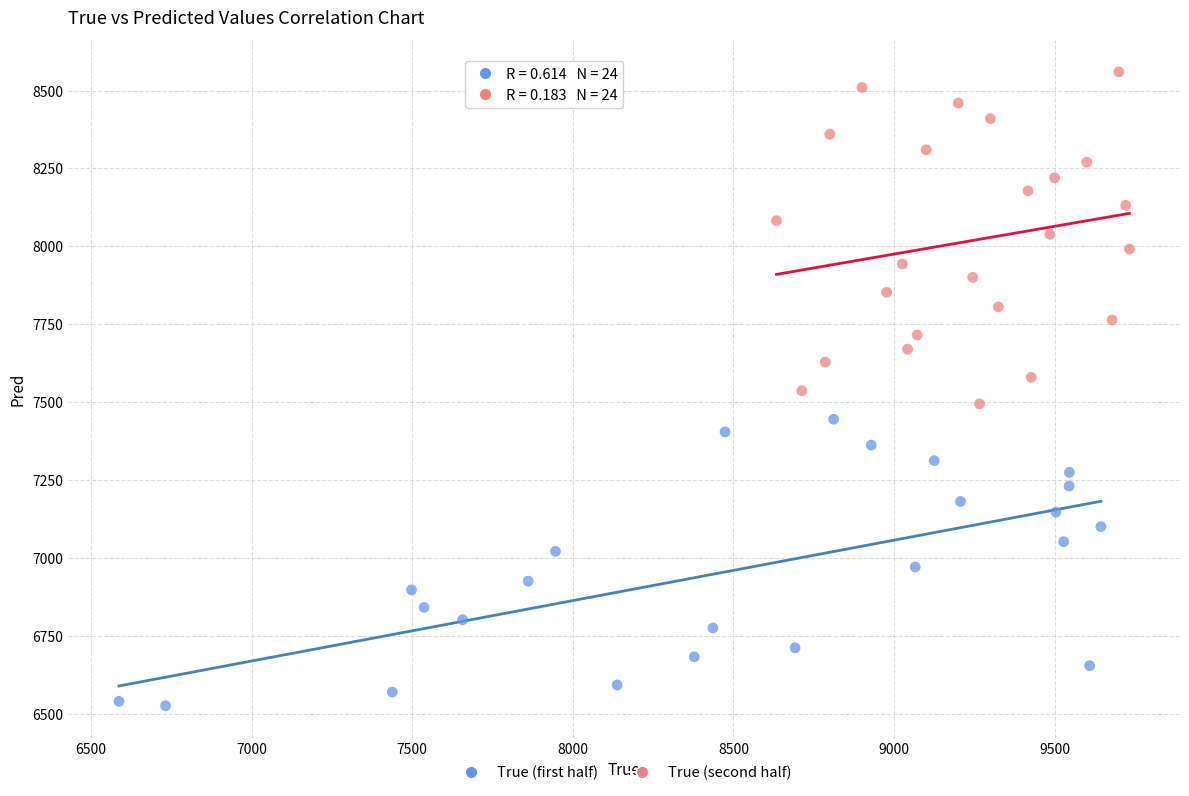

Which series reaches the maximum Y coordinate?

True (second half)